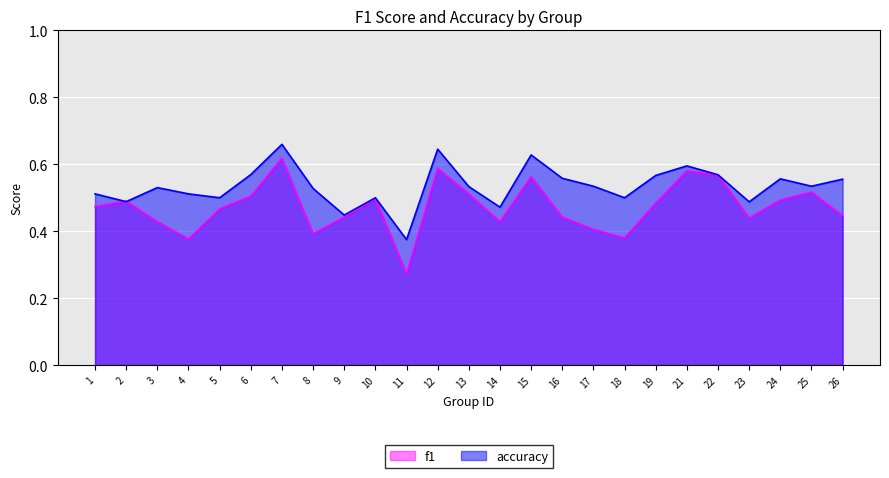

What are all the series names shown in the legend?

f1, accuracy